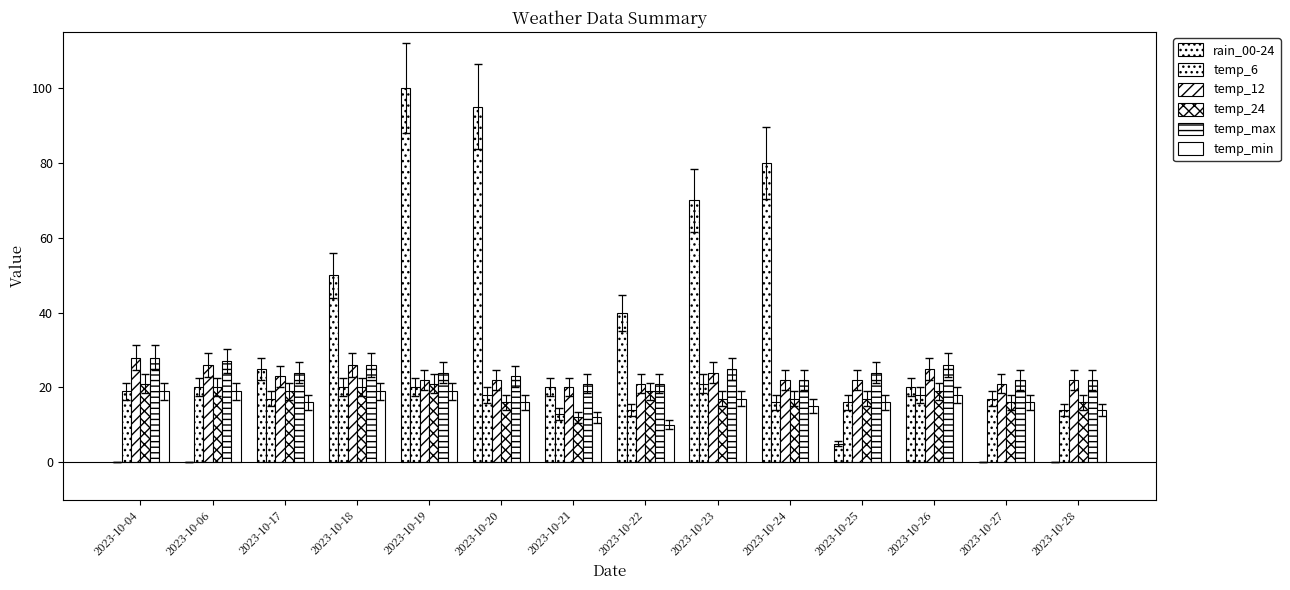

How many data points does each series have?

14